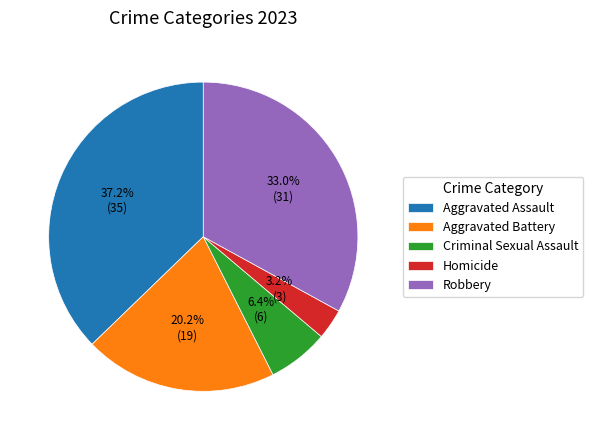

What is the largest slice in the pie chart?

Aggravated Assault